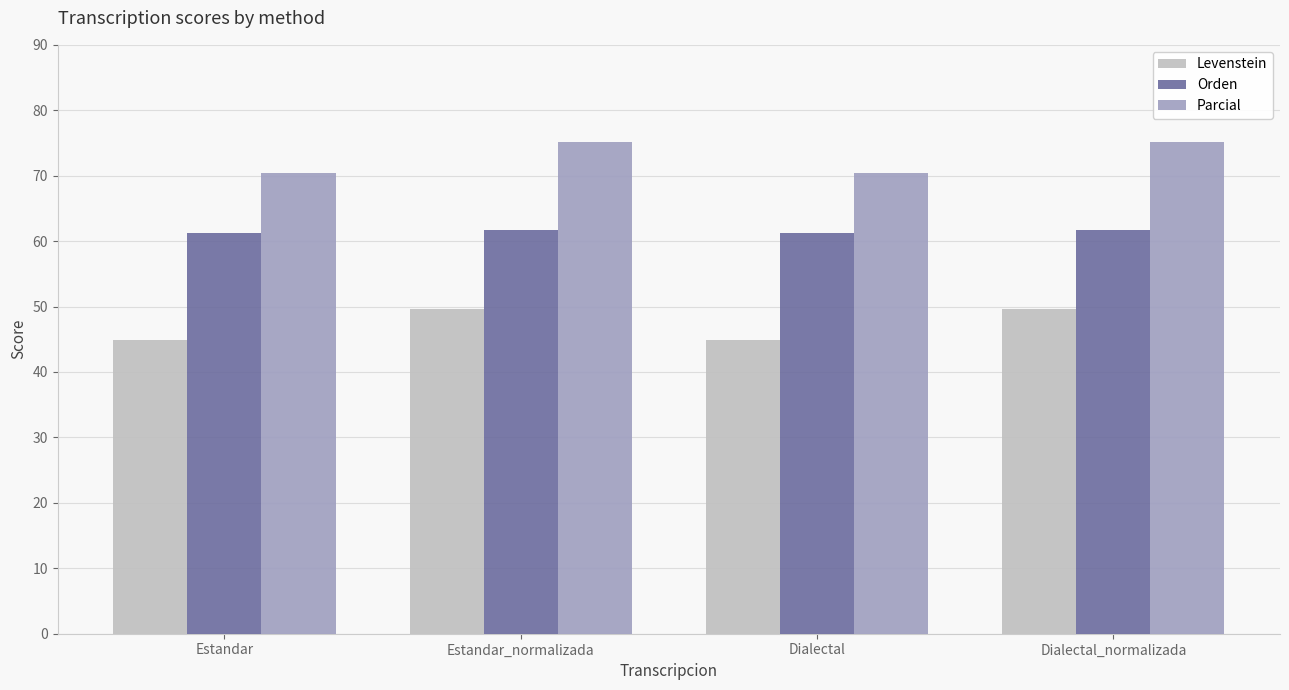

At Dialectal, list the series in order from smallest to largest.

Levenstein, Orden, Parcial